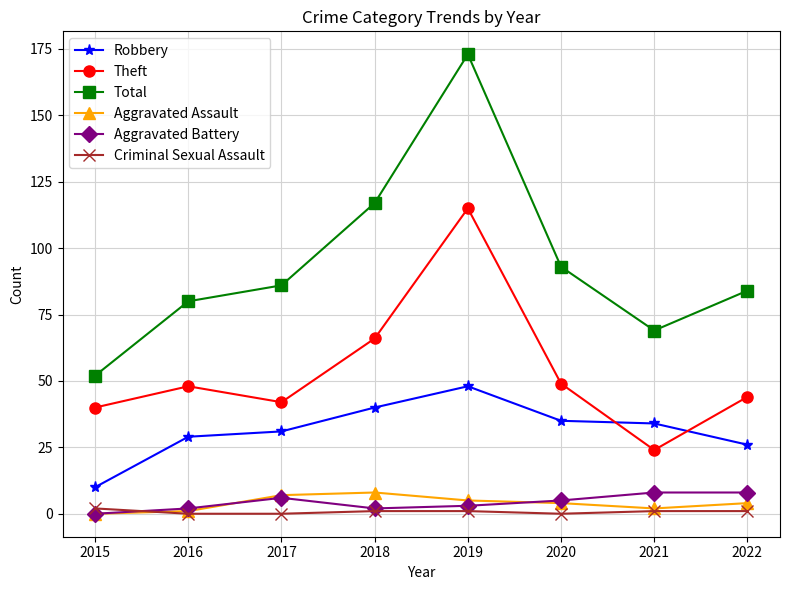

Does the chart display data point markers on the line(s)?

Yes